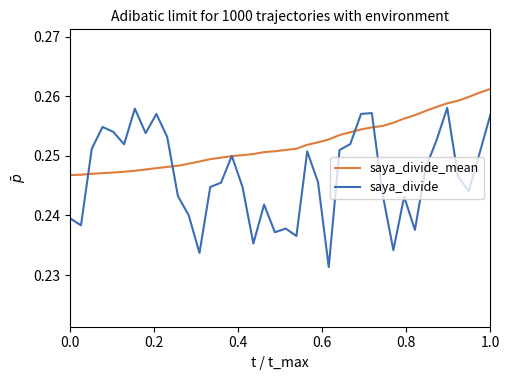

Which series has the largest total across all categories?

saya_divide_mean